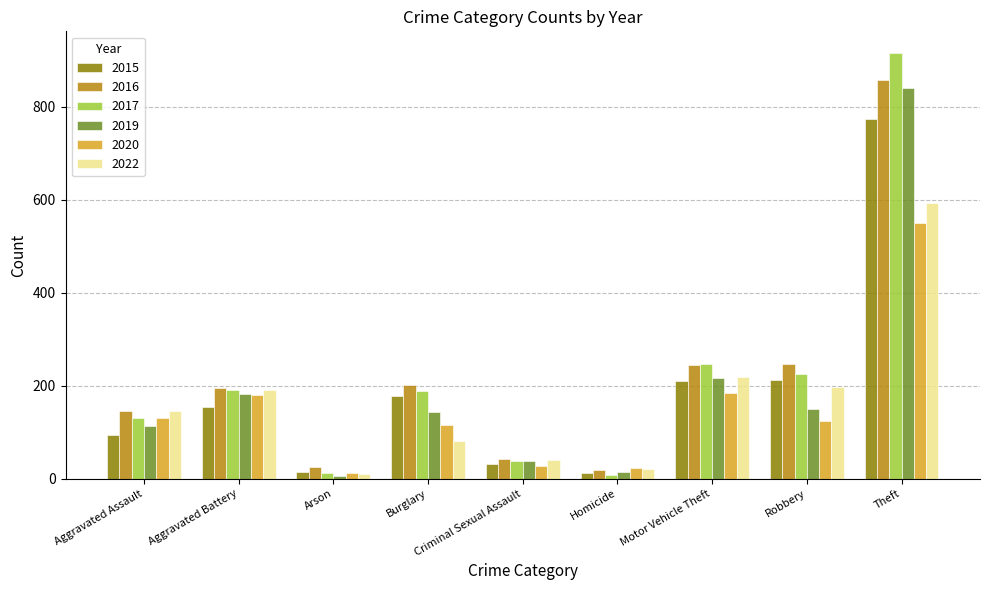

Which category has the highest value across all series?

Theft